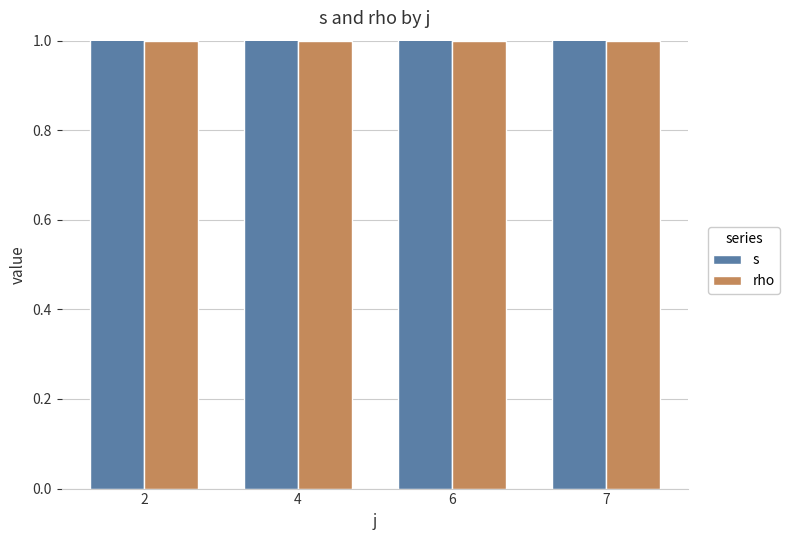

Which series has the largest total across all categories?

s